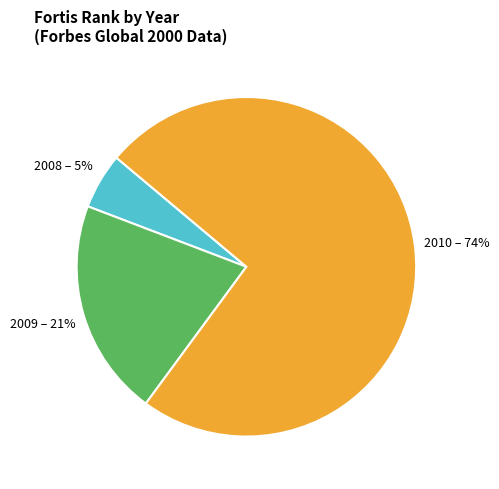

True or false: 2009 accounts for 21% of the total.

True